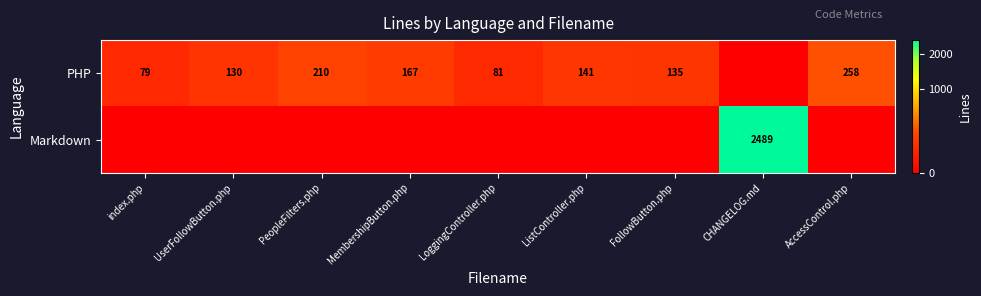

What is the sum of the PHP values at MembershipButton.php and LoggingController.php?

248